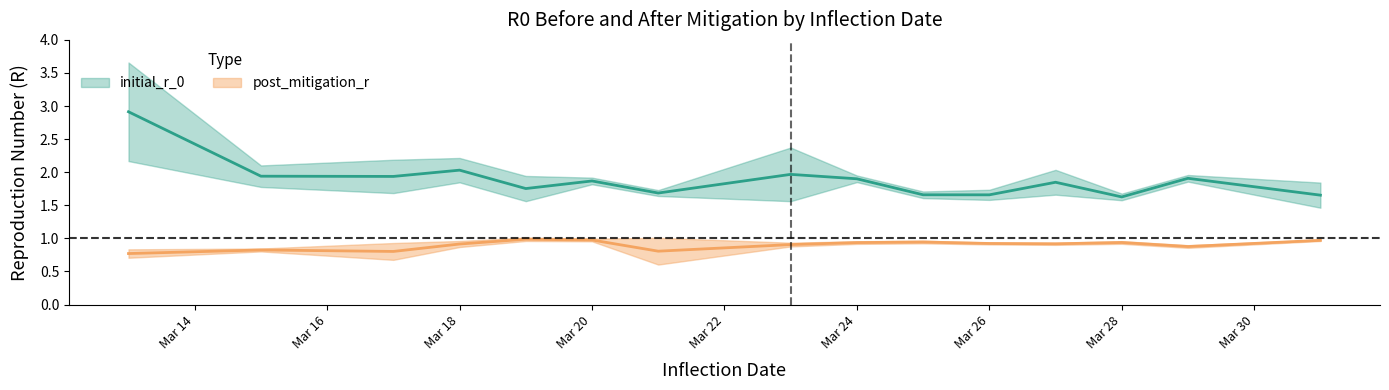

True or false: initial_r_0 has a value of 0.9 at 25.

False